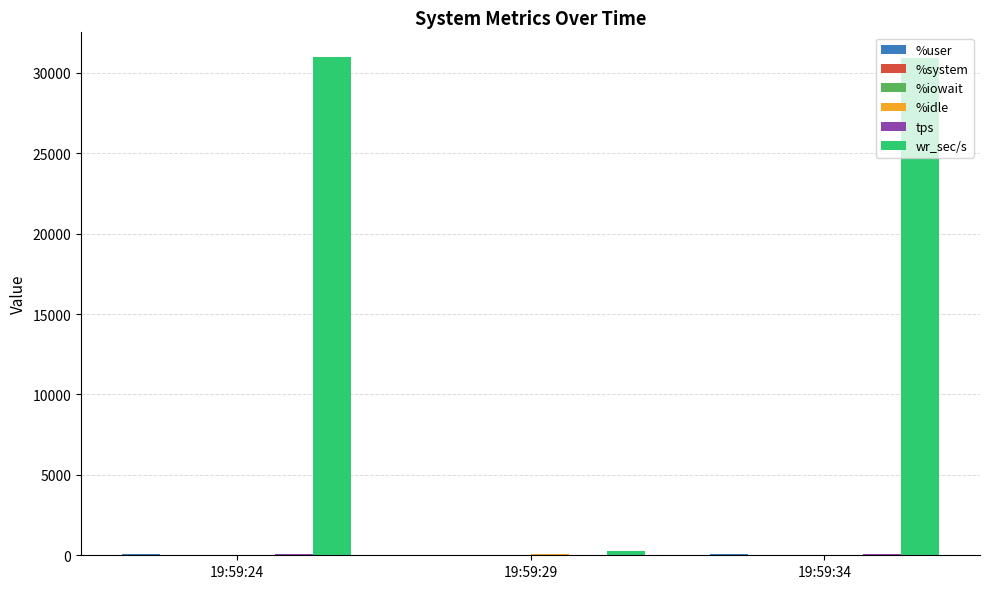

How many groups of bars are there?

3